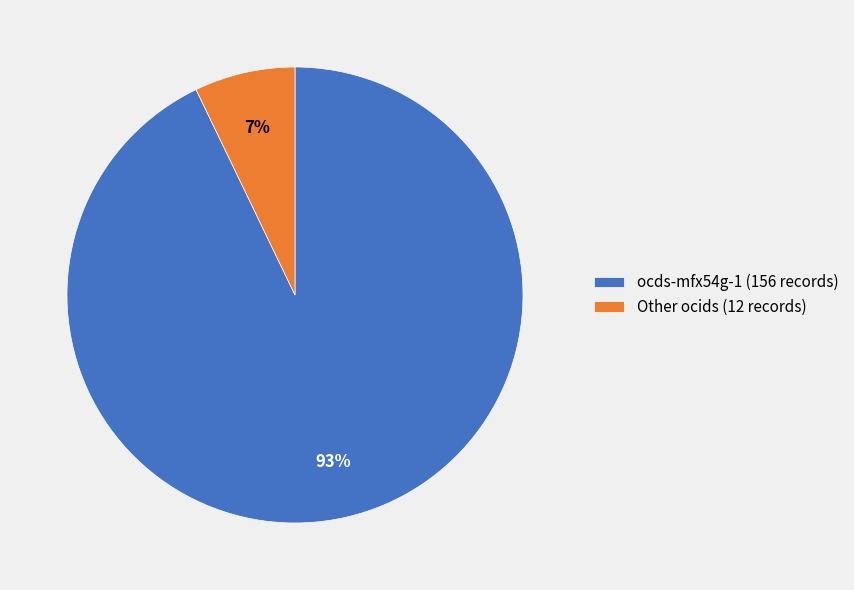

Which slice represents more than half of the pie?

ocds-mfx54g-1 (156 records)